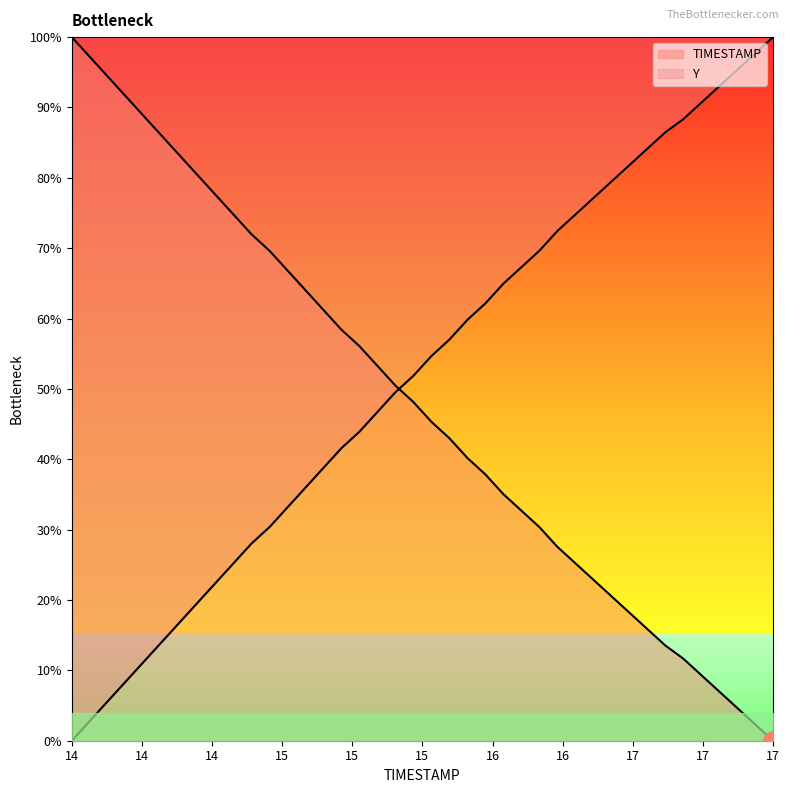

What are all the series names shown in the legend?

TIMESTAMP, Y